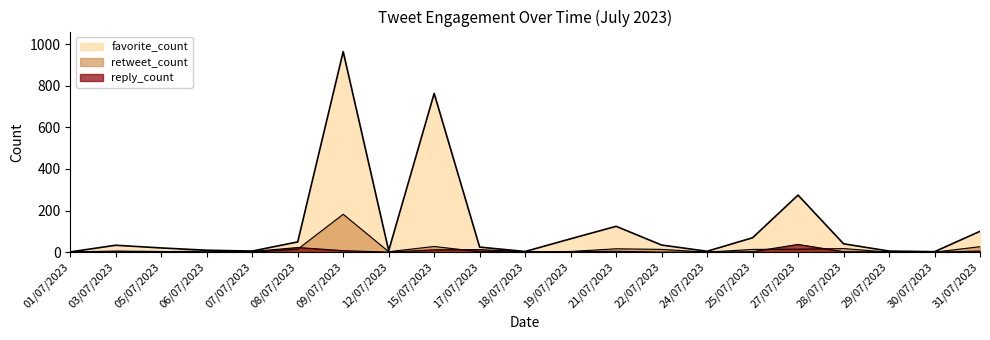

At how many categories does at least one series exceed 737?

2